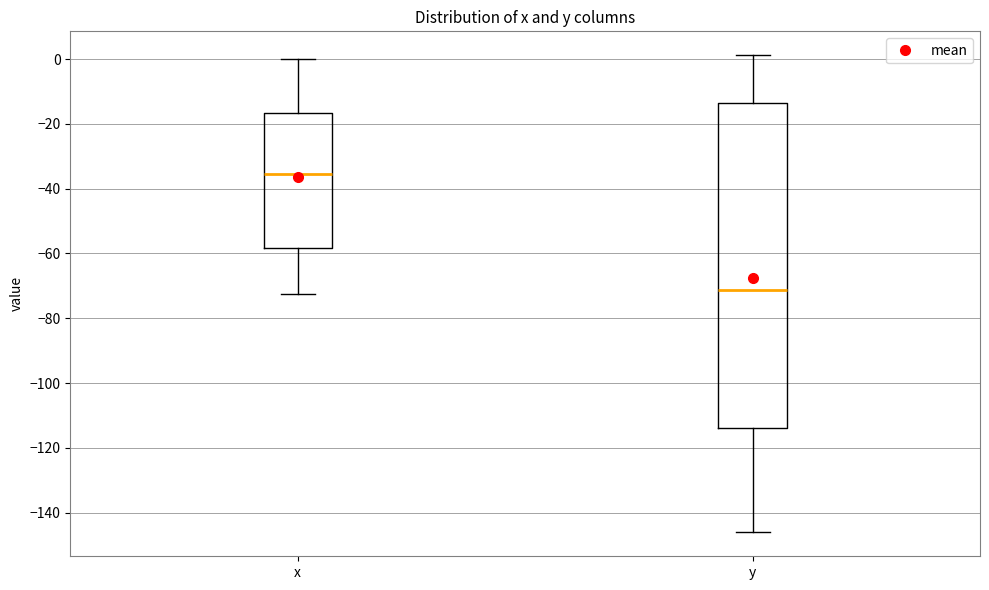

Reading left to right, read every box against the y-axis: the position of its median line, the range the box covers, and the ends of its whiskers. The values are not printed on the chart, so give them approximately, as read against the axis.

x: median -36, box -58 to -16, whiskers -72 to 0
y: median -72, box -114 to -14, whiskers -146 to 2